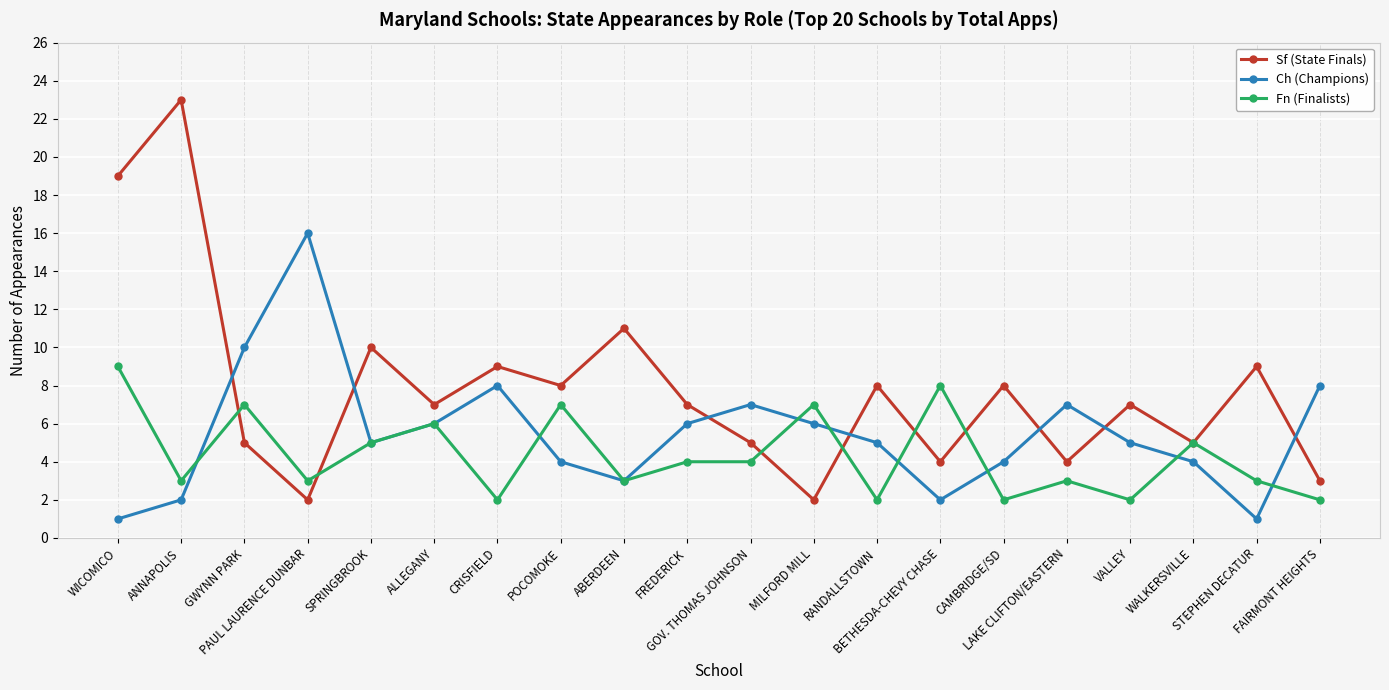

What is the sum of the Ch (Champions) values at BETHESDA-CHEVY CHASE and CAMBRIDGE/SD?

6